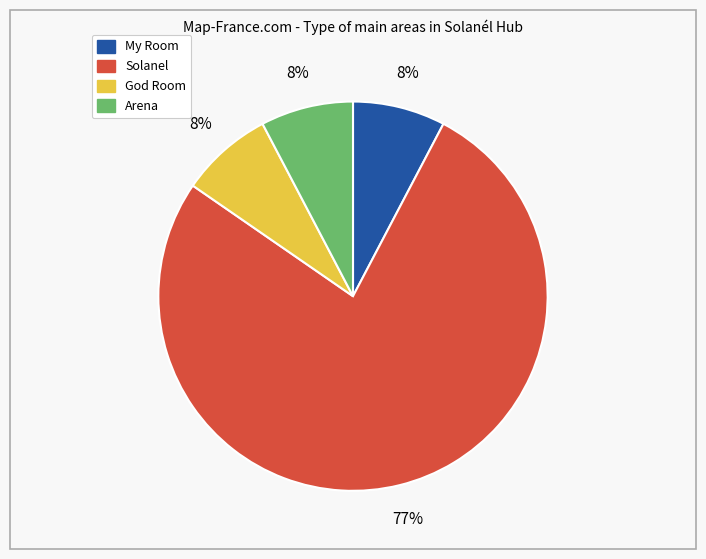

To the nearest percent, what is the average slice percentage?

25%